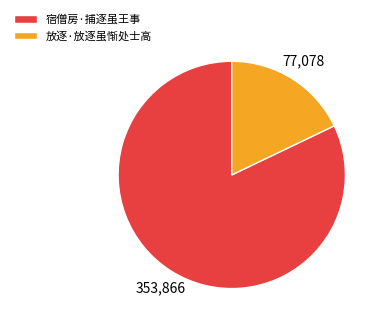

Which slice represents more than half of the pie?

宿僧房·捕逐虽王事